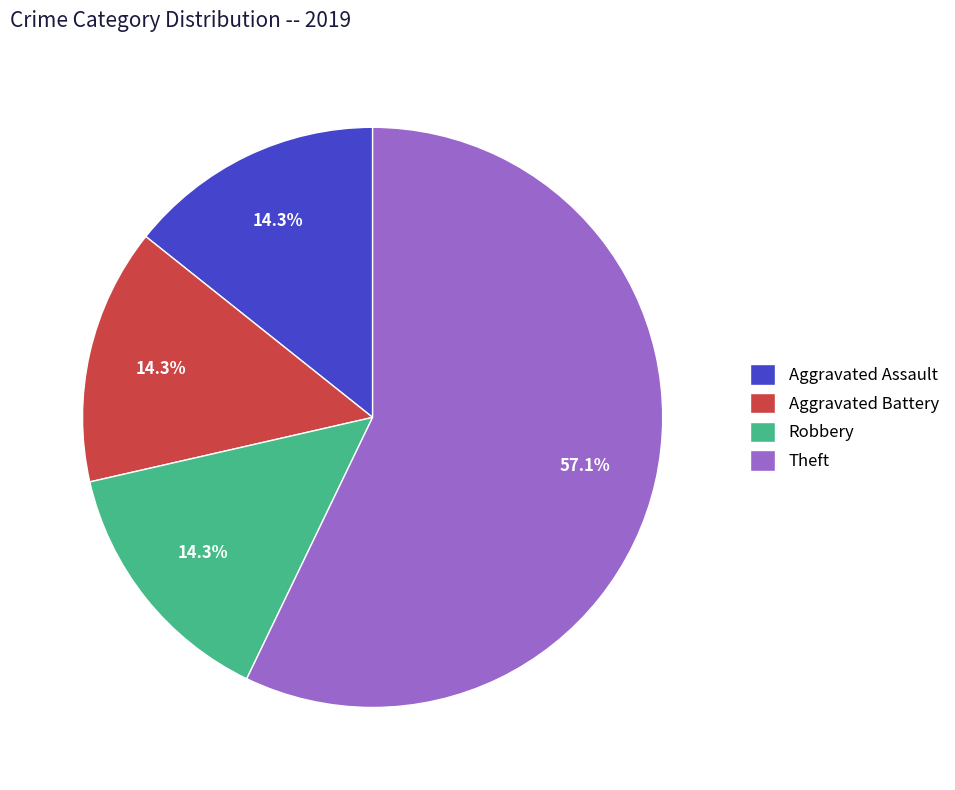

What percentage is the Aggravated Battery slice, to the nearest percent?

14%